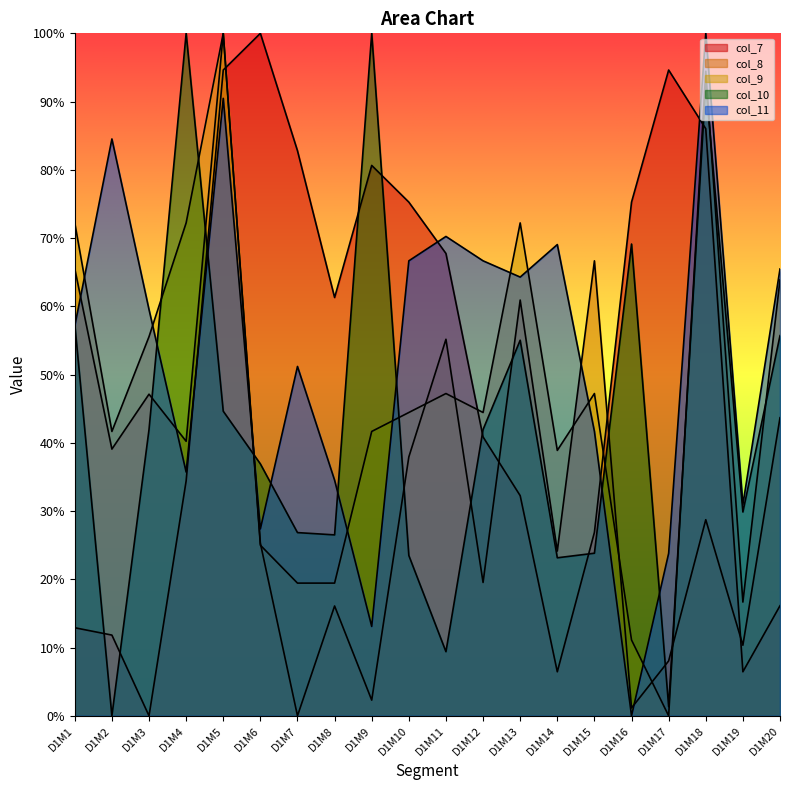

What is the difference between the second highest and second lowest values in the col_10 series?

98.7